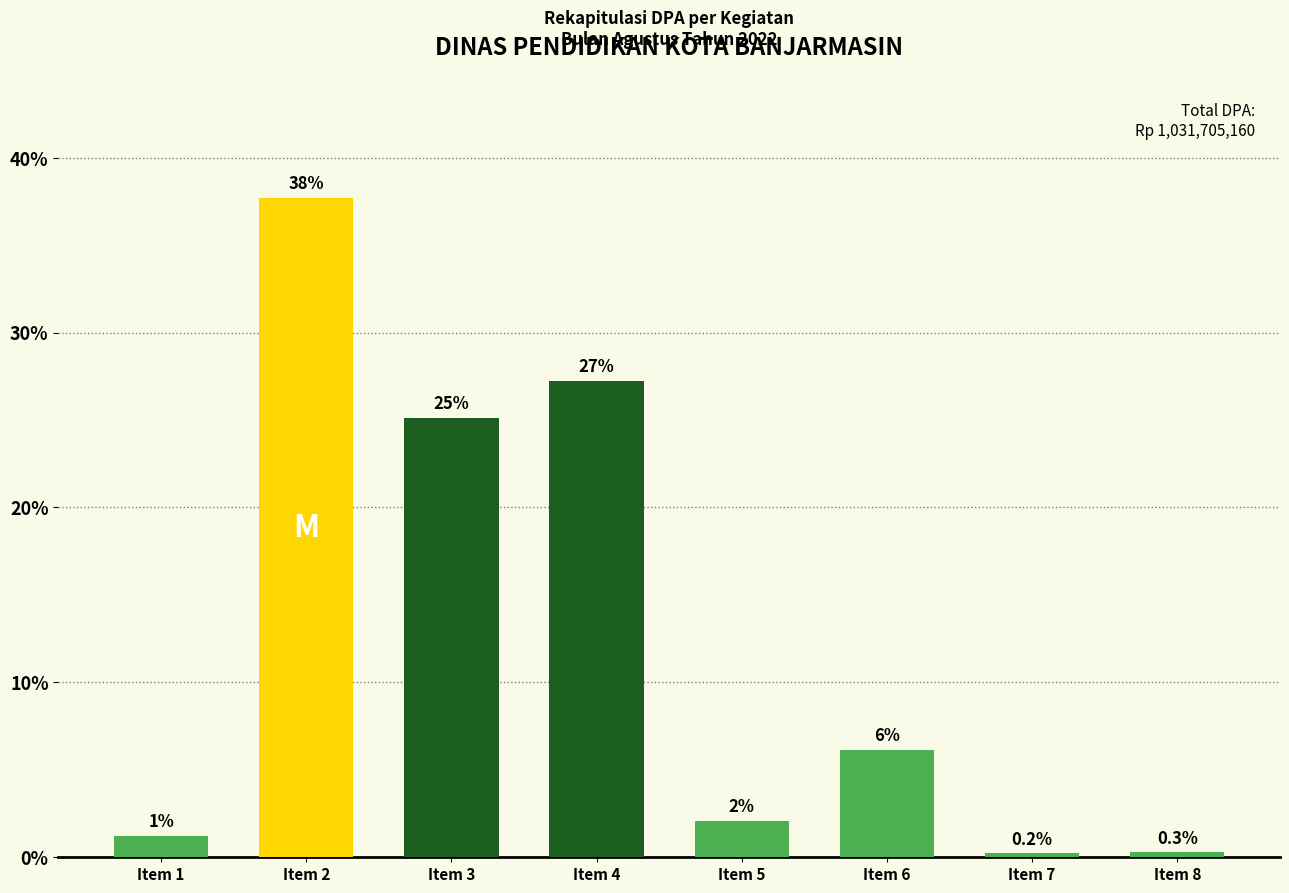

What is the difference between the values at Item 8 and Item 2?

37.4